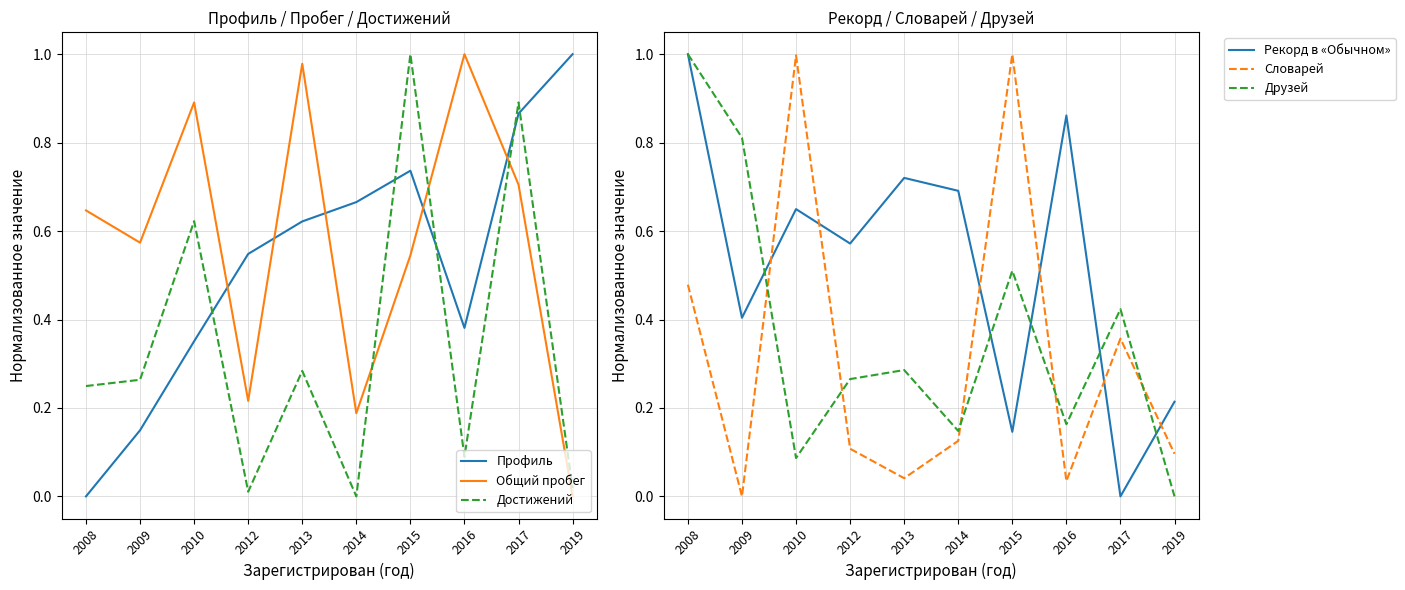

What is the value of the Профиль point at the 2nd from the left?

0.1